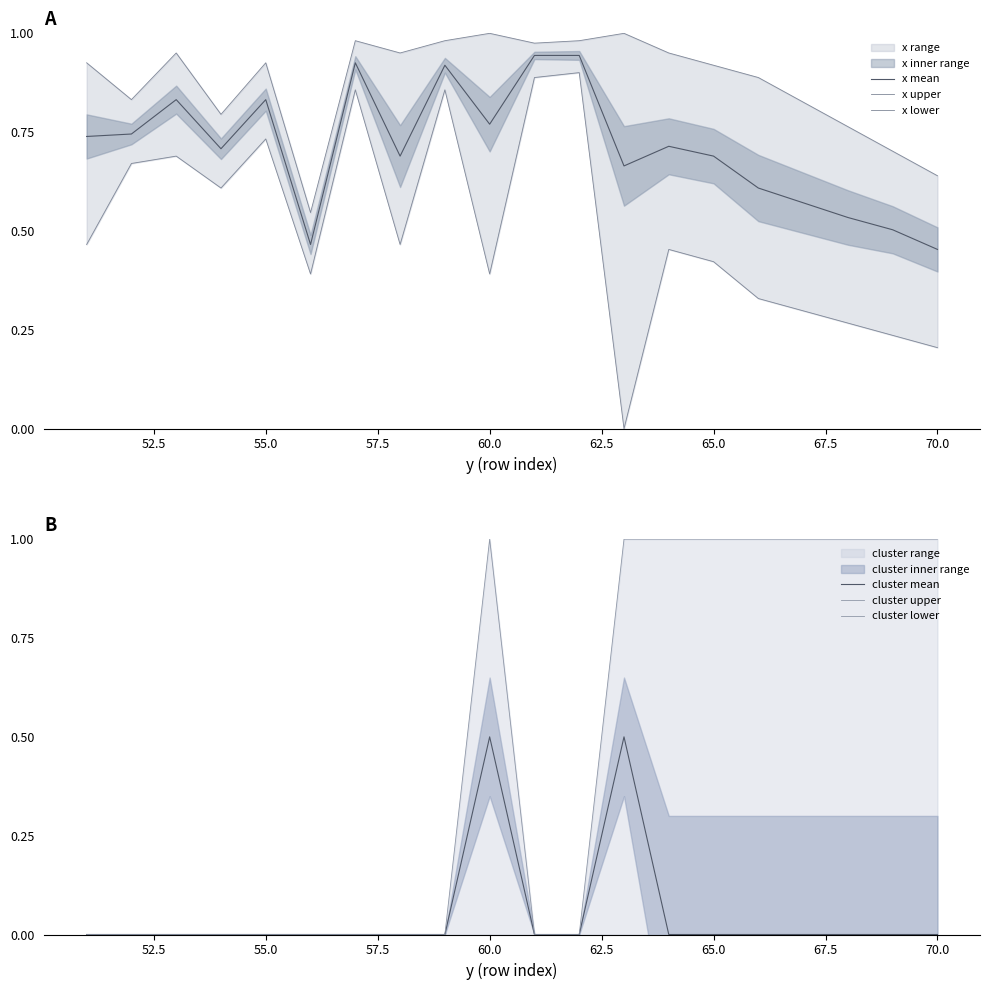

Reading right to left, list all the values displayed in this chart.

x mean: 0.5	0.5	0.5	0.6	0.6	0.7	0.7	0.7	0.9	0.9	0.8	0.9	0.7	0.9	0.5	0.8	0.7	0.8	0.7	0.7
x upper: 0.6	0.7	0.8	0.8	0.9	0.9	1.0	1.0	1.0	1.0	1.0	1.0	1.0	1.0	0.5	0.9	0.8	1.0	0.8	0.9
x lower: 0.2	0.2	0.3	0.3	0.3	0.4	0.5	0.0	0.9	0.9	0.4	0.9	0.5	0.9	0.4	0.7	0.6	0.7	0.7	0.5
cluster mean: 0.0	0.0	0.0	0.0	0.0	0.0	0.0	0.5	0.0	0.0	0.5	0.0	0.0	0.0	0.0	0.0	0.0	0.0	0.0	0.0
cluster upper: 1.0	1.0	1.0	1.0	1.0	1.0	1.0	1.0	0.0	0.0	1.0	0.0	0.0	0.0	0.0	0.0	0.0	0.0	0.0	0.0
cluster lower: 0.0	0.0	0.0	0.0	0.0	0.0	0.0	0.0	0.0	0.0	0.0	0.0	0.0	0.0	0.0	0.0	0.0	0.0	0.0	0.0